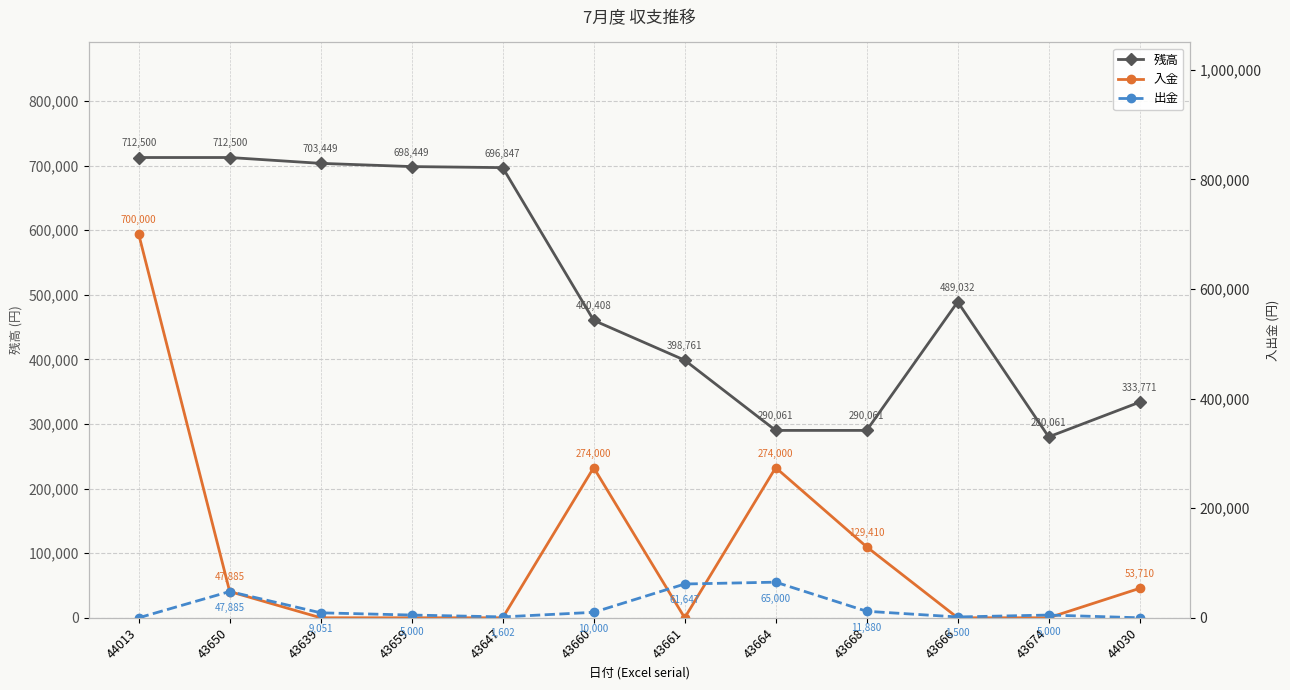

Reading left to right, list all the values displayed in this chart.

残高: 44013=712500	43650=712500	43639=703449	43659=698449	43647=696847	43660=460408	43661=398761	43664=290061	43668=290061	43666=489032	43674=280061	44030=333771
入金: 44013=700000	43650=47885	43639=0	43659=0	43647=0	43660=274000	43661=0	43664=274000	43668=129410	43666=0	43674=0	44030=53710
出金: 44013=0	43650=47885	43639=9051	43659=5000	43647=1602	43660=10000	43661=61647	43664=65000	43668=11880	43666=1500	43674=5000	44030=0